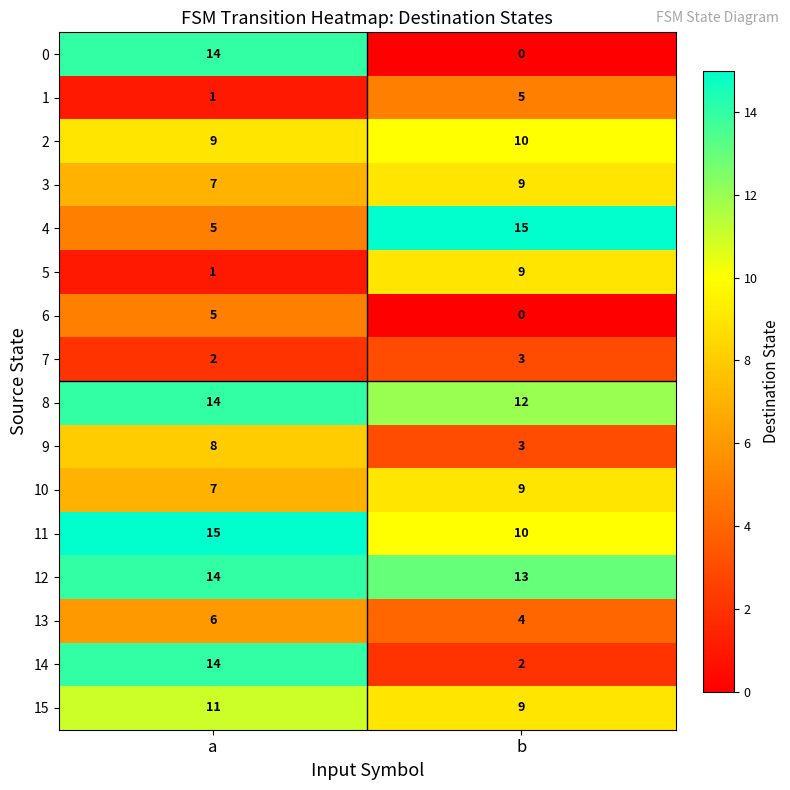

List the labels in order of 1 value, smallest first.

a, b